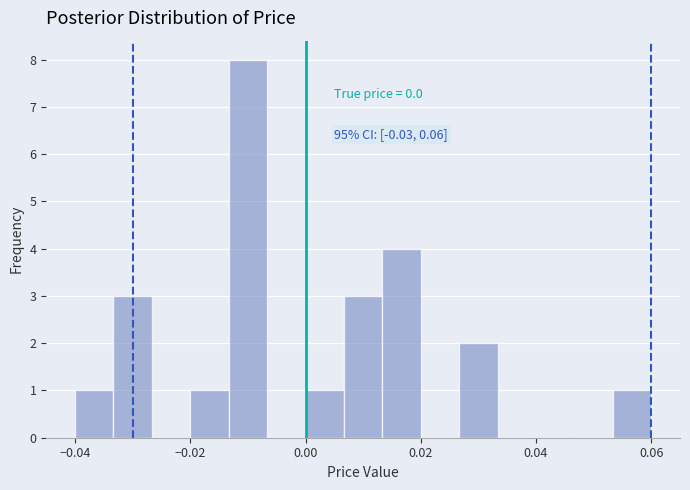

Read against the x-axis, roughly where is the centre of the tallest bar?

-0.010